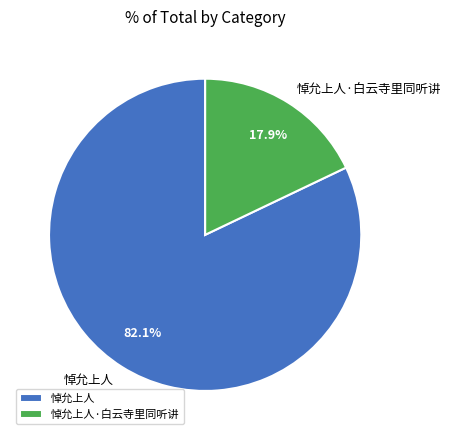

Which slice is the smallest?

悼允上人·白云寺里同听讲